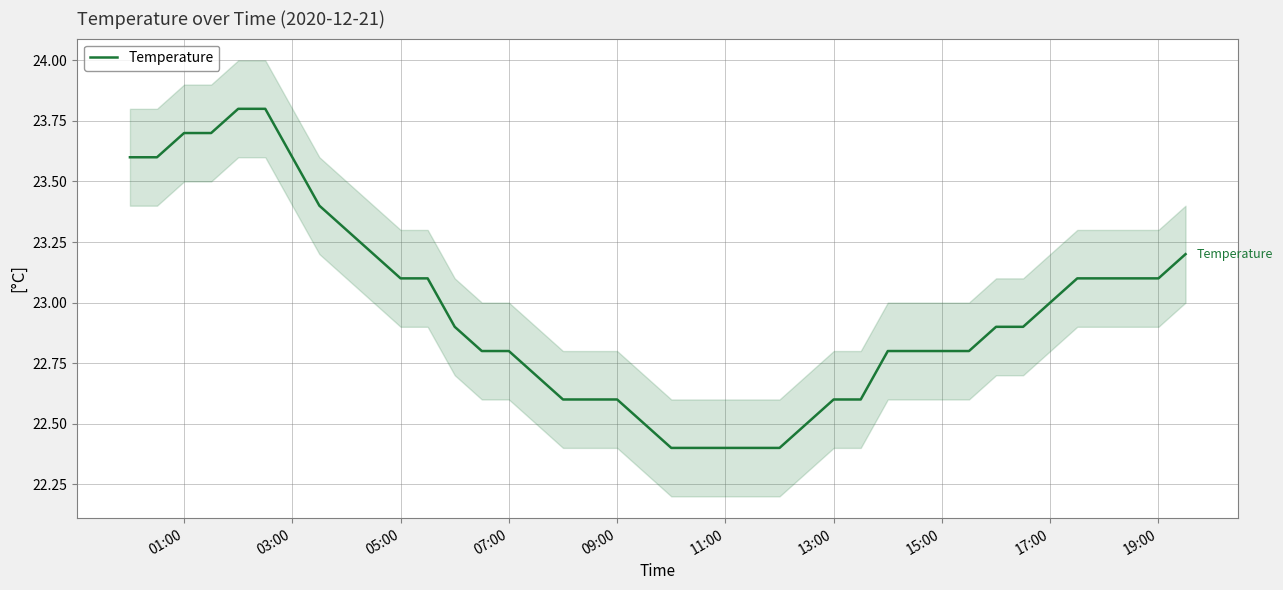

Reading left to right, transcribe all the data shown in this chart.

23.6	23.6	23.7	23.7	23.8	23.8	23.6	23.4	23.3	23.2	23.1	23.1	22.9	22.8	22.8	22.7	22.6	22.6	22.6	22.5	22.4	22.4	22.4	22.4	22.4	22.5	22.6	22.6	22.8	22.8	22.8	22.8	22.9	22.9	23.0	23.1	23.1	23.1	23.1	23.2